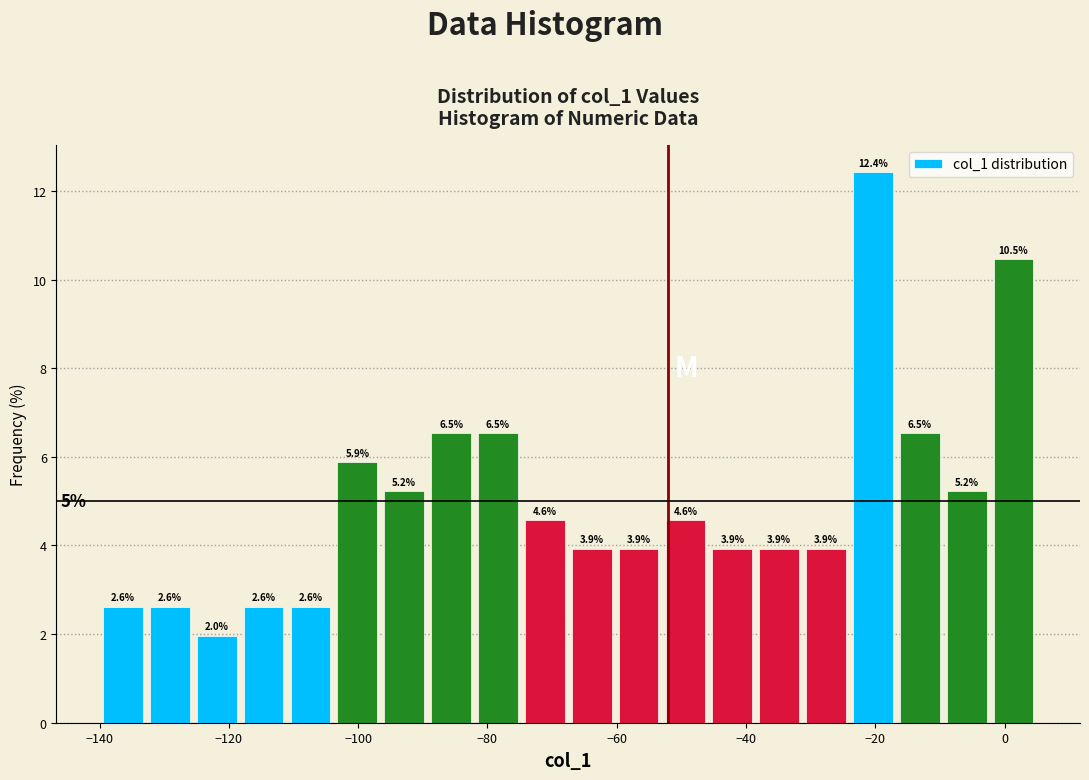

Around what value on the x-axis is the tallest bar? Give the approximate position of its centre, as read against the axis.

-20